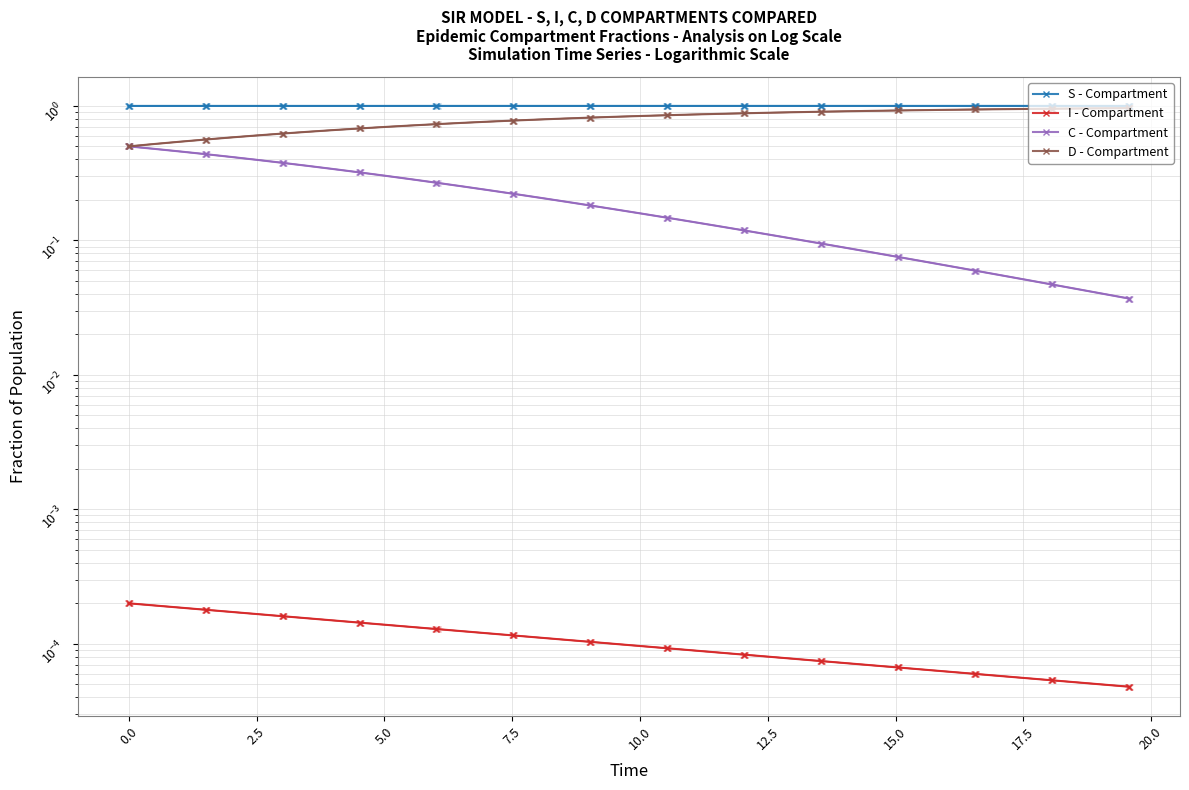

What is the difference between the second highest and minimum values in the D - Compartment series?

0.5